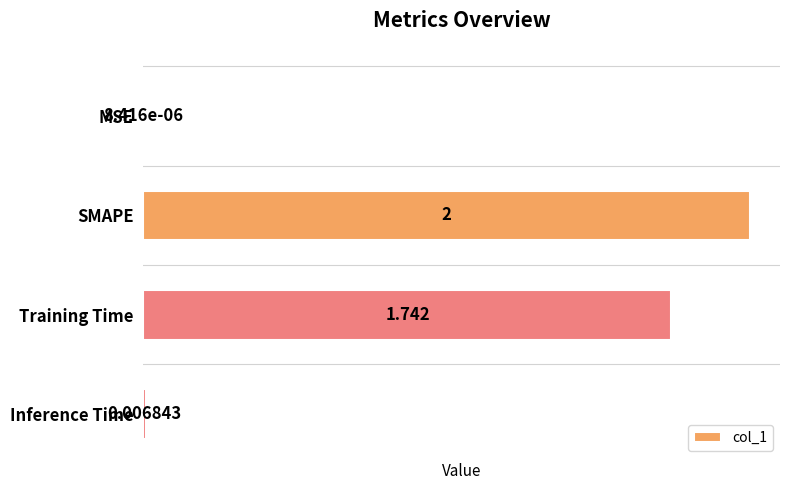

Which has a higher value, Inference Time or MSE?

Inference Time